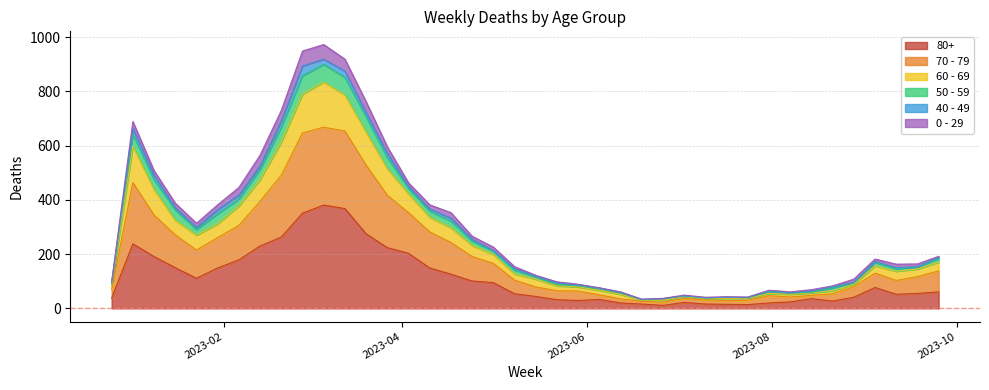

True or false: 60 - 69 and 80+ cross at least once.

False